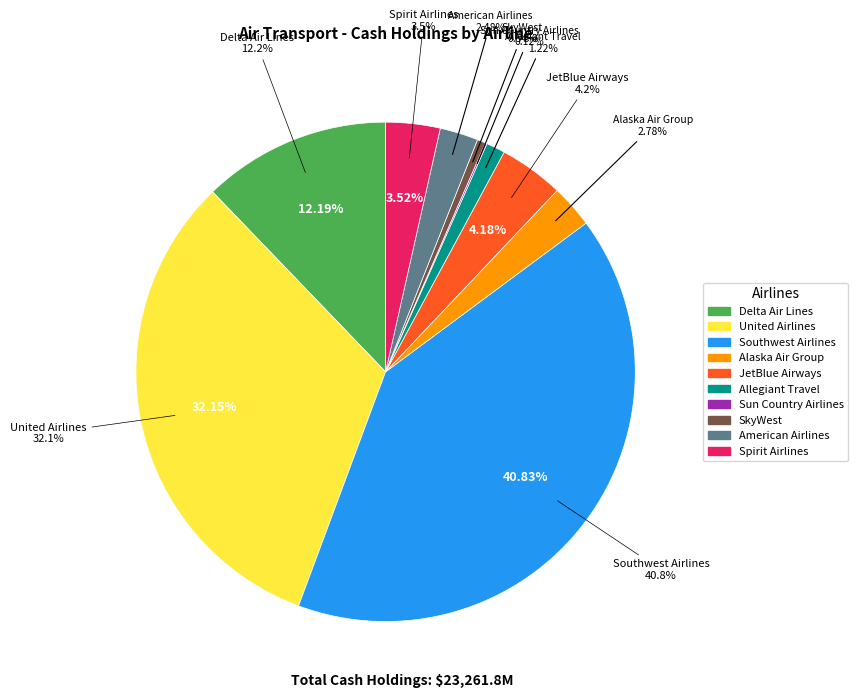

To the nearest percent, what is the average slice percentage?

10%